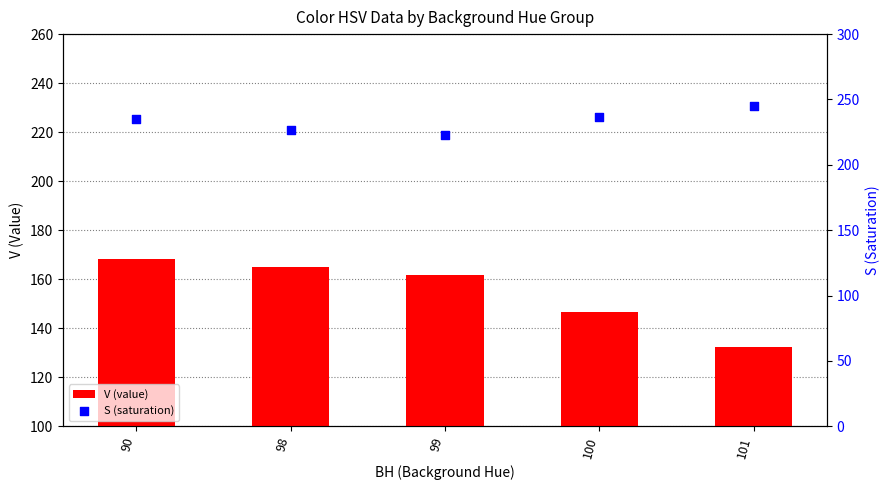

What is the total value across all series at 98?

391.4